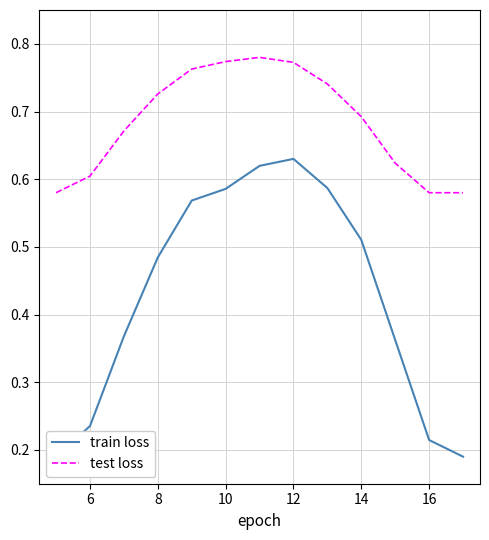

Which series has the largest range (max minus min)?

train loss